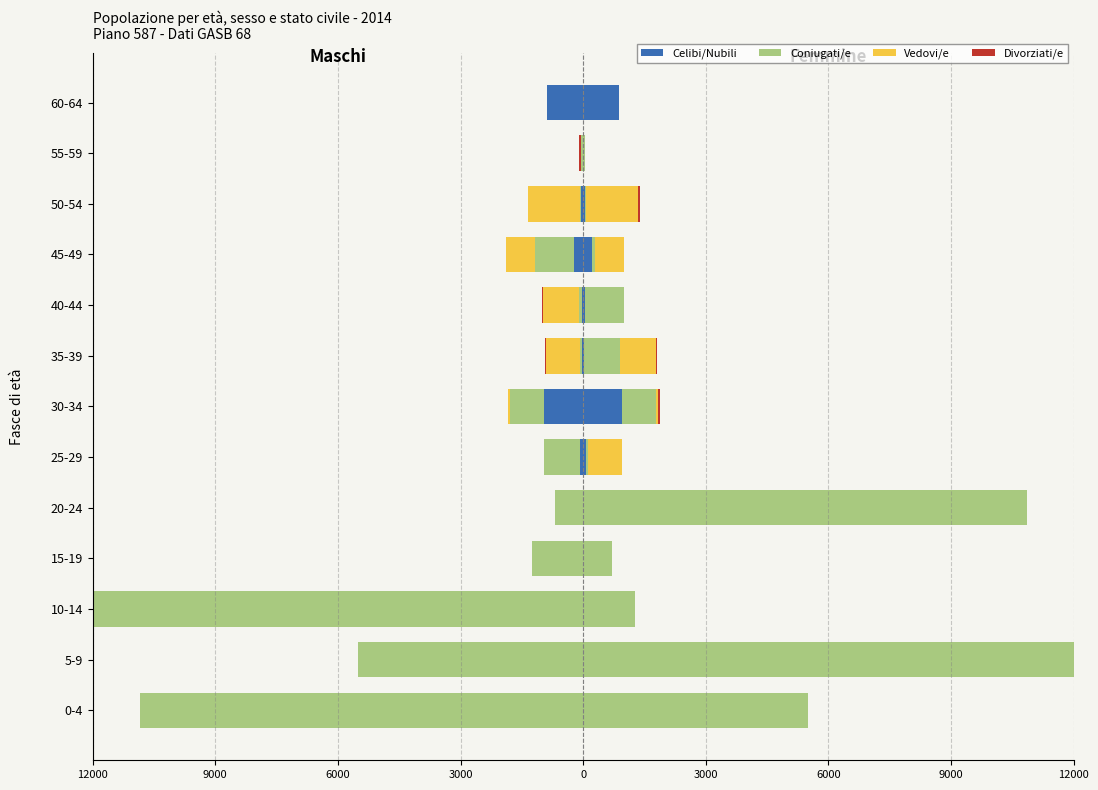

How many bars are there in each group?

4